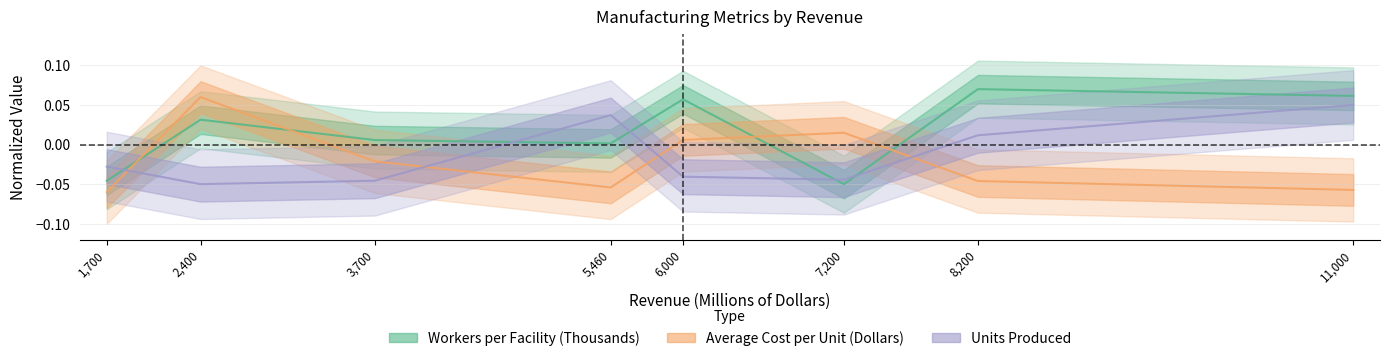

Which series changed the most between 8,200 and 11,000?

Units Produced